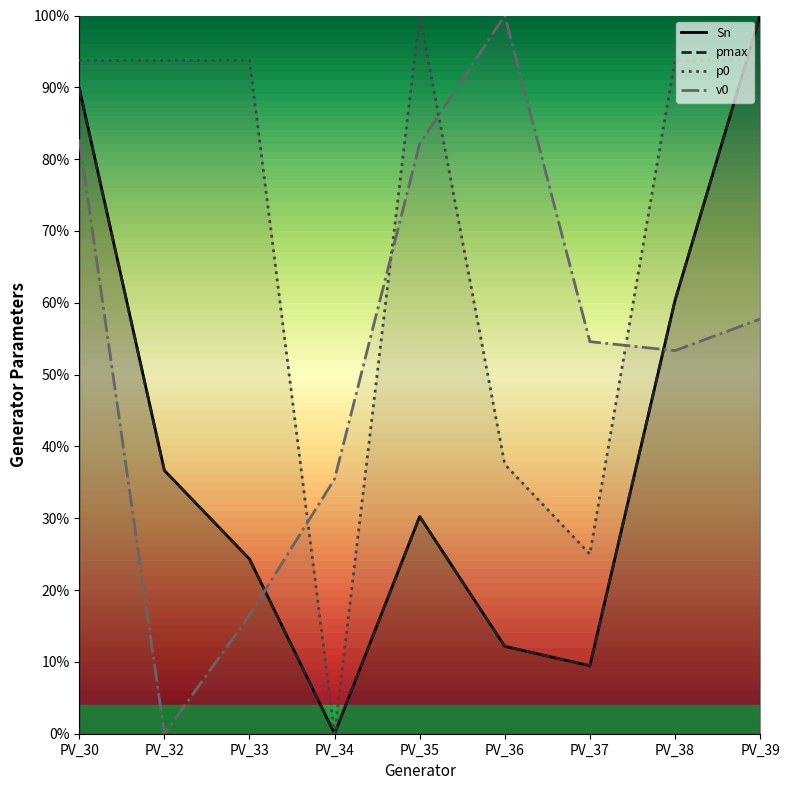

True or false: p0 has a value of 1.3 at PV_35.

False